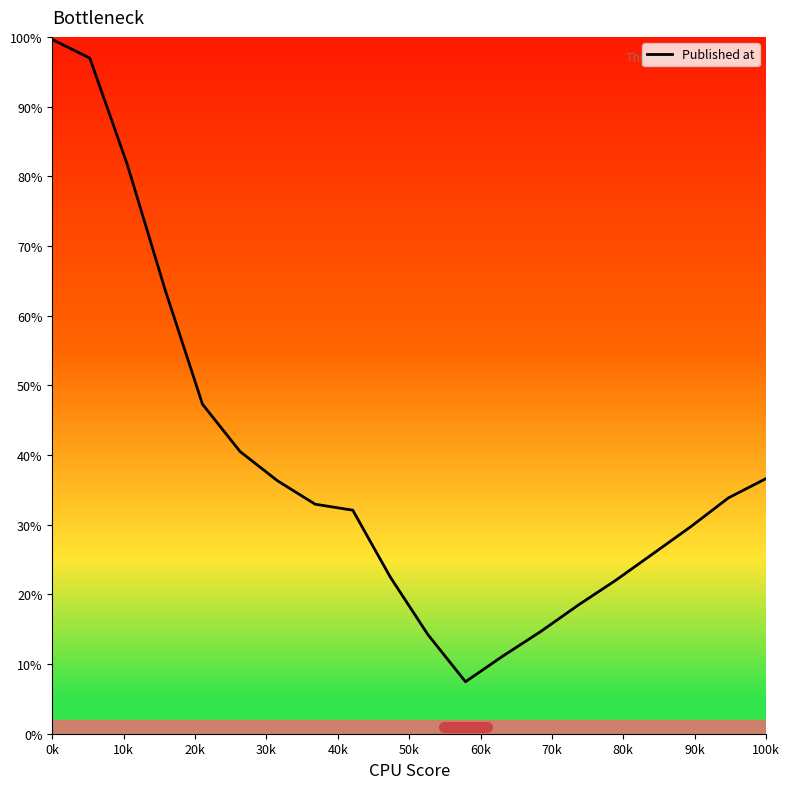

The chart shows a value of 167.9 at 0k. True or false?

False